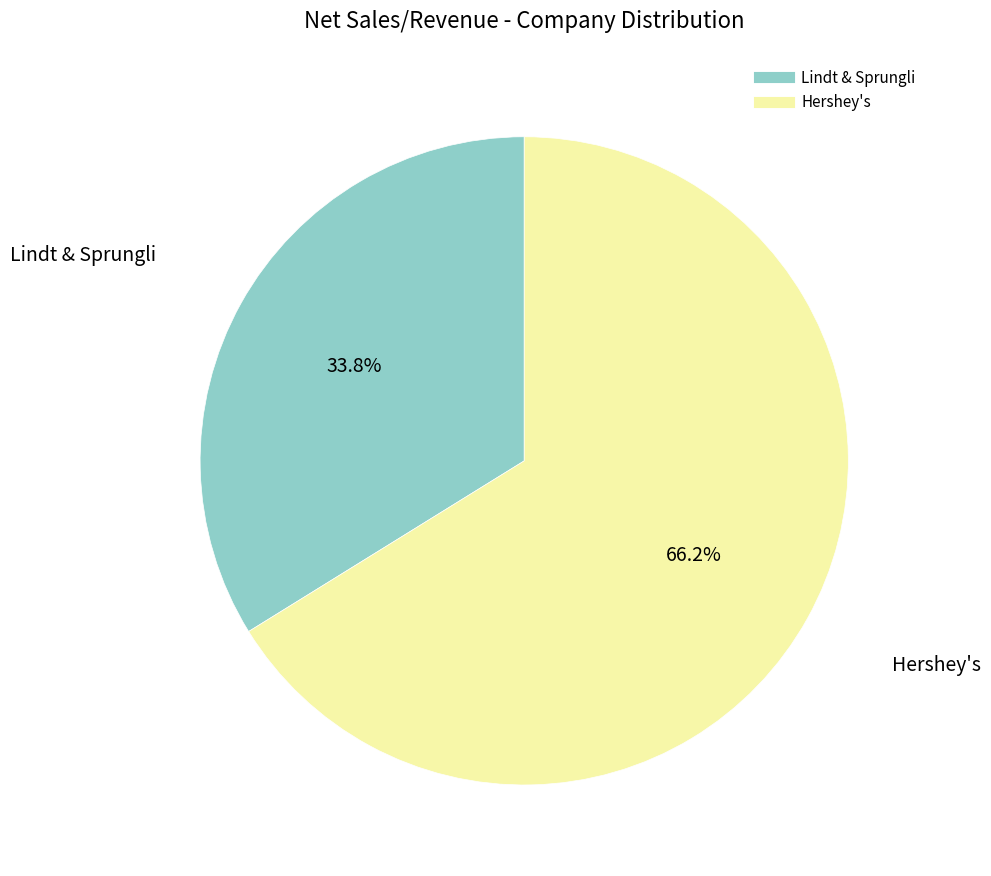

To the nearest percent, what is the combined percentage of Hershey's and Lindt & Sprungli?

100%